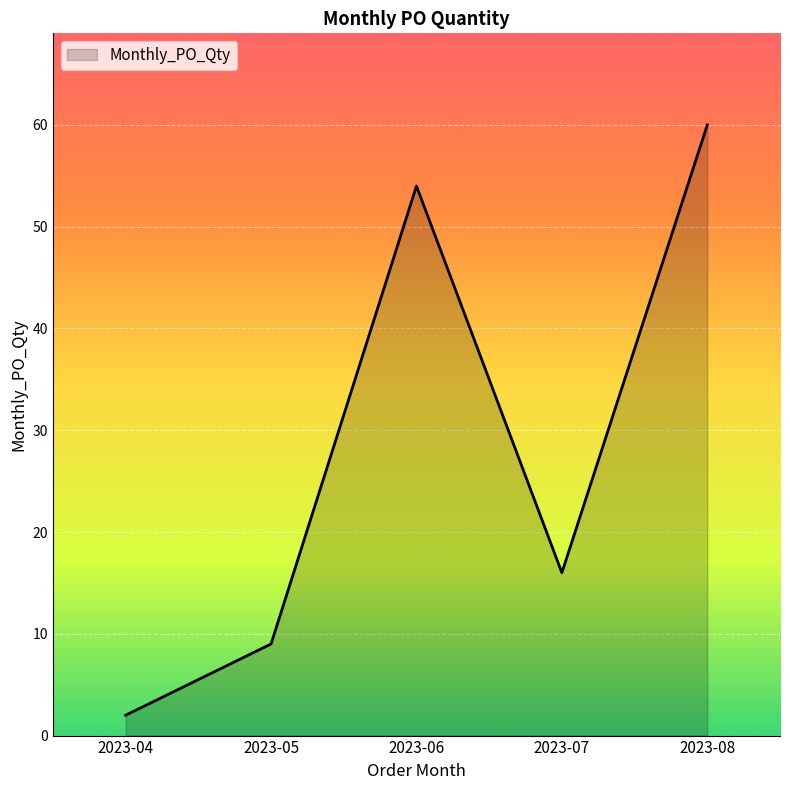

What is the minimum value shown in the chart?

2